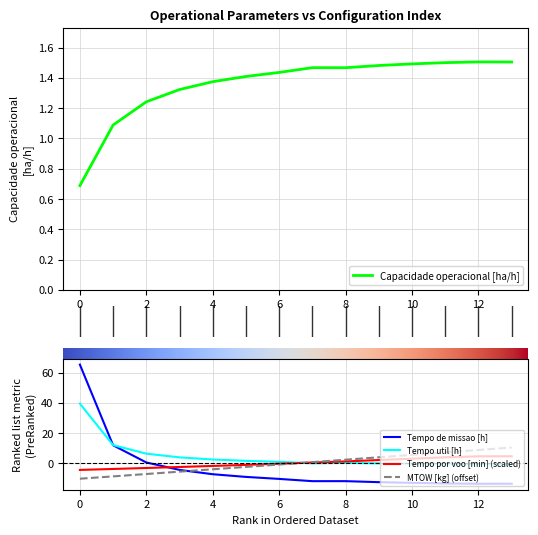

What is the average value of the Tempo de missao [h] series?

-3.1